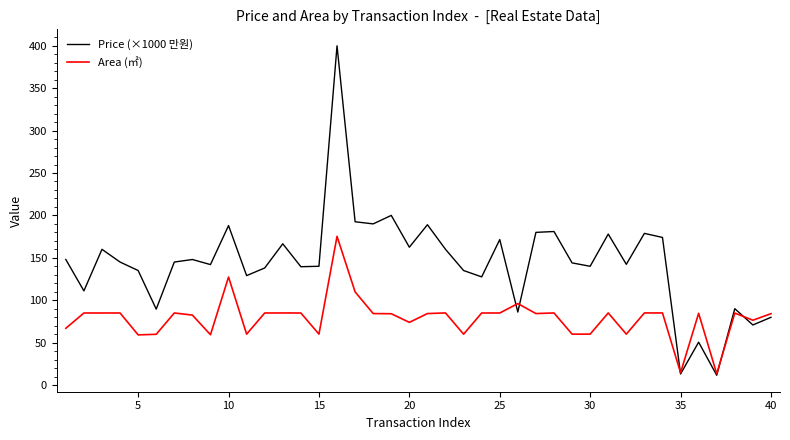

Does the chart have visible grid lines?

No